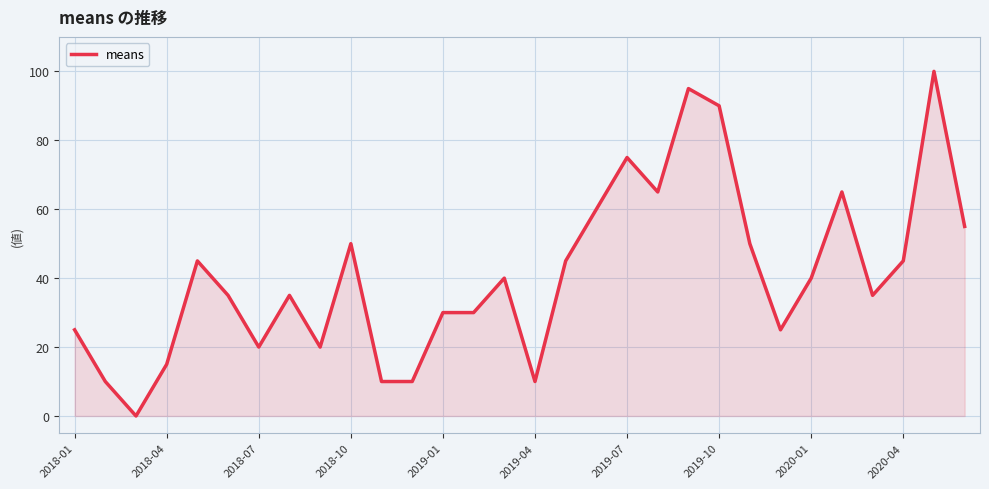

What is the greatest value displayed?

100